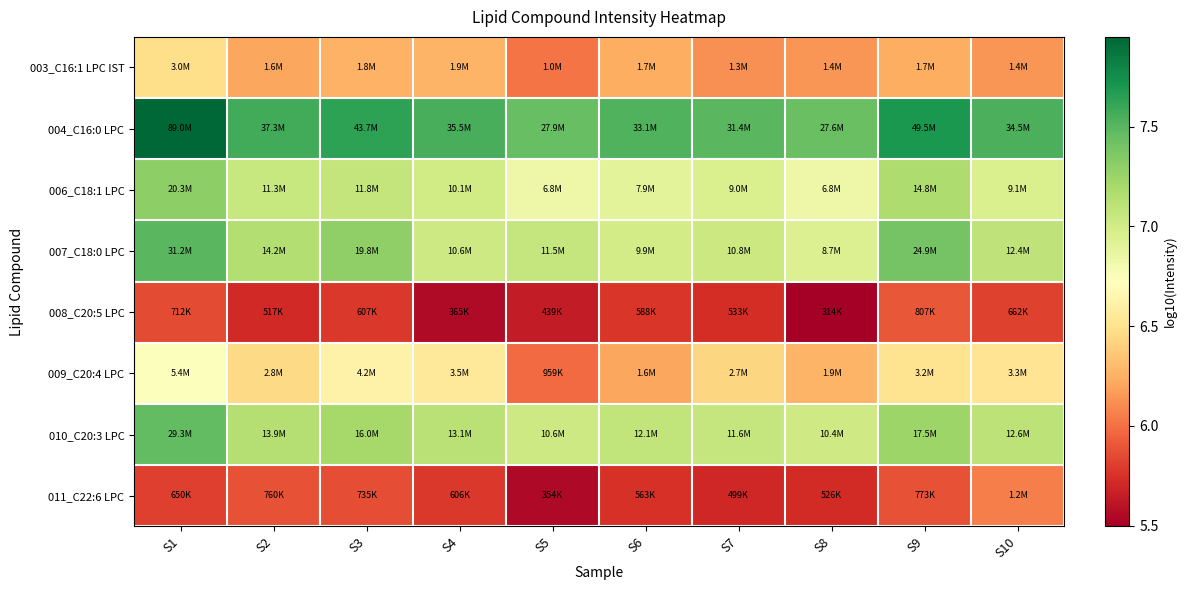

Reading left to right, list all the values displayed in this chart.

003_C16:1 LPC IST: S1=6.5	S2=6.2	S3=6.3	S4=6.3	S5=6.0	S6=6.2	S7=6.1	S8=6.1	S9=6.2	S10=6.1
004_C16:0 LPC: S1=7.9	S2=7.6	S3=7.6	S4=7.6	S5=7.4	S6=7.5	S7=7.5	S8=7.4	S9=7.7	S10=7.5
006_C18:1 LPC: S1=7.3	S2=7.1	S3=7.1	S4=7.0	S5=6.8	S6=6.9	S7=7.0	S8=6.8	S9=7.2	S10=7.0
007_C18:0 LPC: S1=7.5	S2=7.2	S3=7.3	S4=7.0	S5=7.1	S6=7.0	S7=7.0	S8=6.9	S9=7.4	S10=7.1
008_C20:5 LPC: S1=5.9	S2=5.7	S3=5.8	S4=5.6	S5=5.6	S6=5.8	S7=5.7	S8=5.5	S9=5.9	S10=5.8
009_C20:4 LPC: S1=6.7	S2=6.4	S3=6.6	S4=6.5	S5=6.0	S6=6.2	S7=6.4	S8=6.3	S9=6.5	S10=6.5
010_C20:3 LPC: S1=7.5	S2=7.1	S3=7.2	S4=7.1	S5=7.0	S6=7.1	S7=7.1	S8=7.0	S9=7.2	S10=7.1
011_C22:6 LPC: S1=5.8	S2=5.9	S3=5.9	S4=5.8	S5=5.5	S6=5.8	S7=5.7	S8=5.7	S9=5.9	S10=6.1